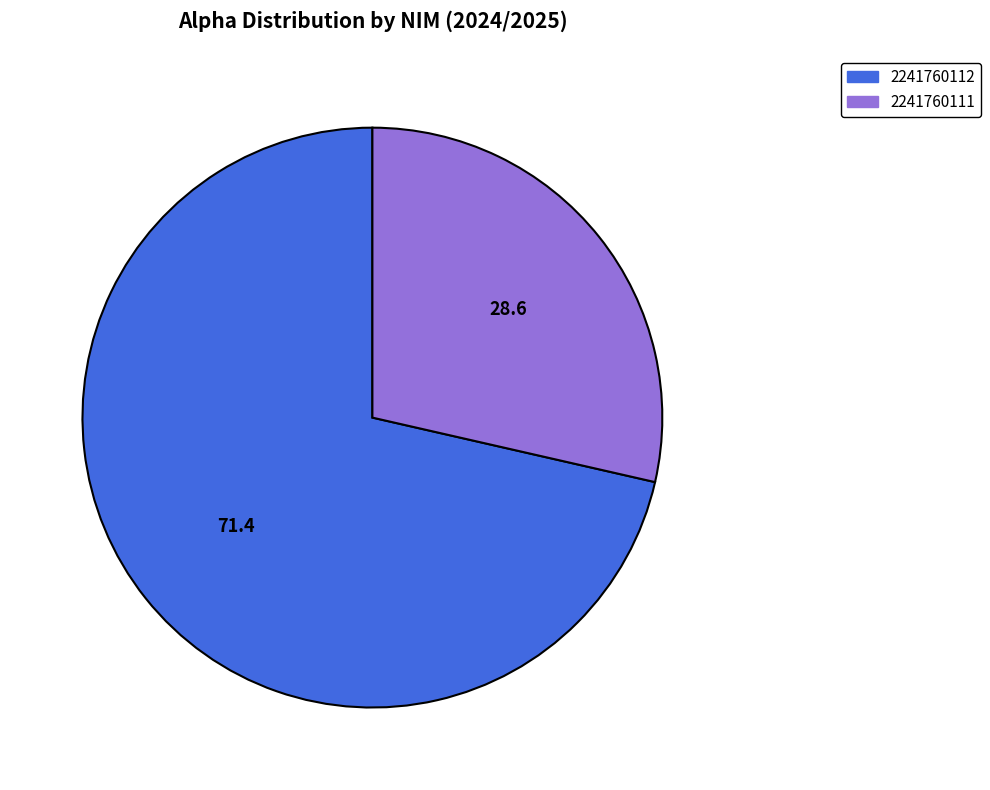

Is there a majority slice in this chart?

Yes